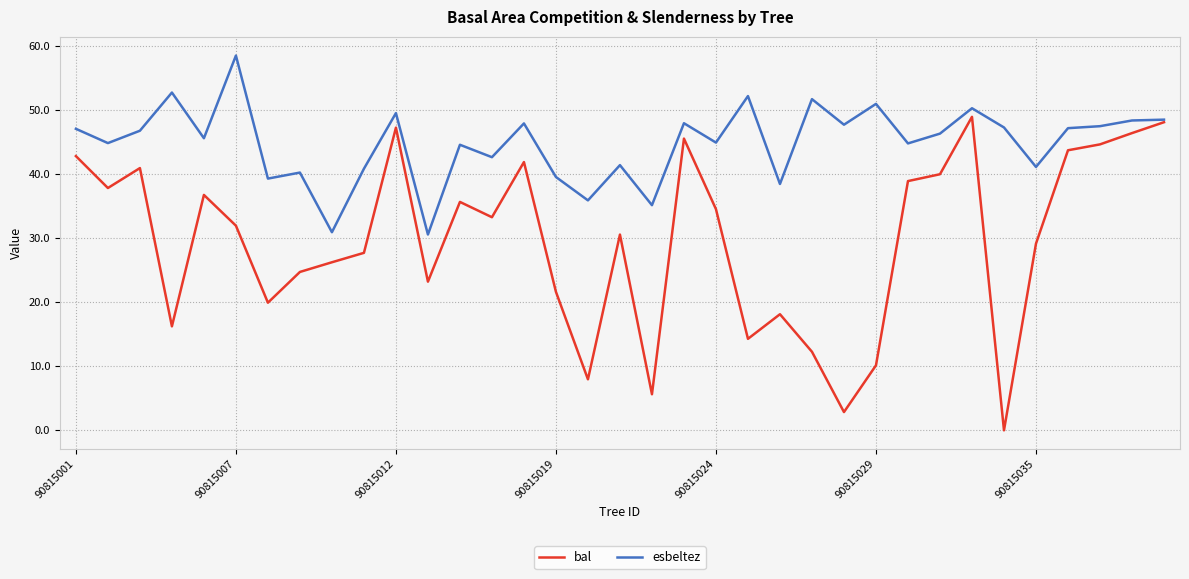

Which series has the largest range (max minus min)?

bal